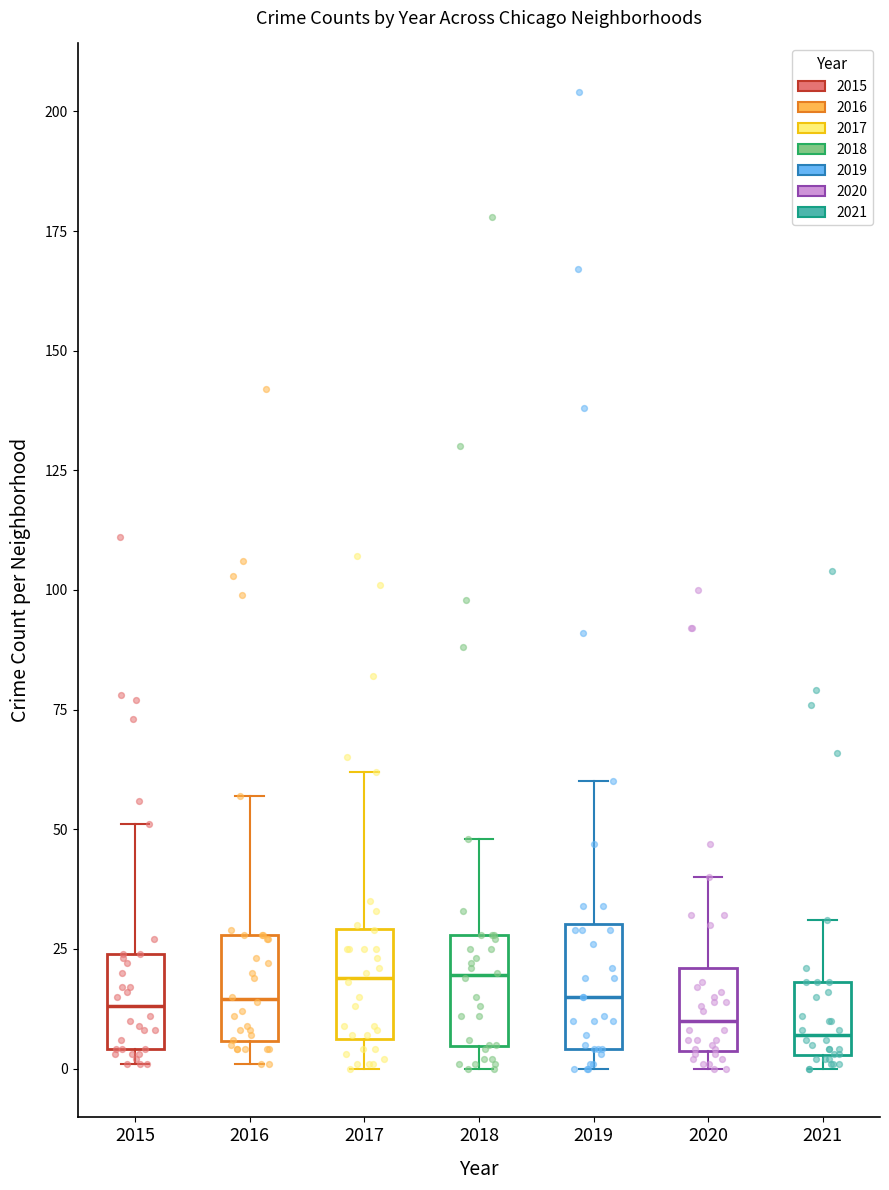

Where is the upper edge of the box at x = 2016 on the y-axis? The values are not printed on the chart, so give them approximately, as read against the axis.

30